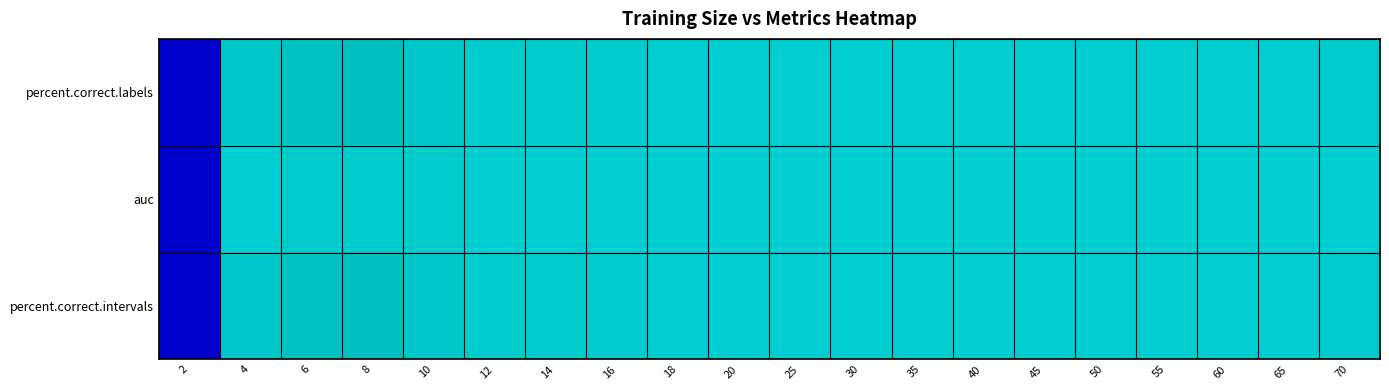

What is the total value across all series at 10?

2.8